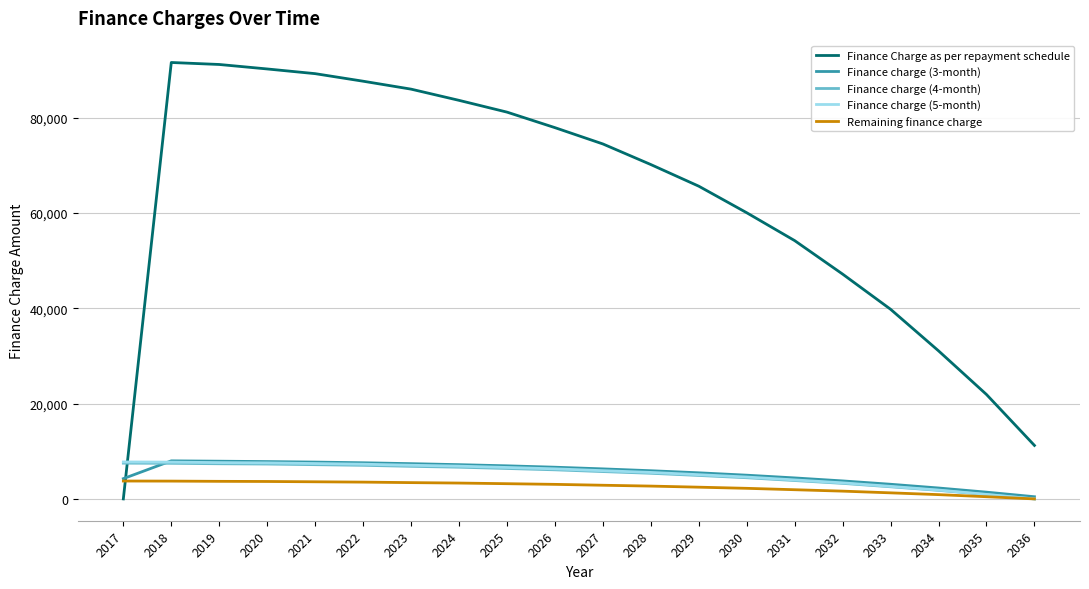

True or false: Finance charge (3-month) and Finance Charge as per repayment schedule intersect in this chart.

True